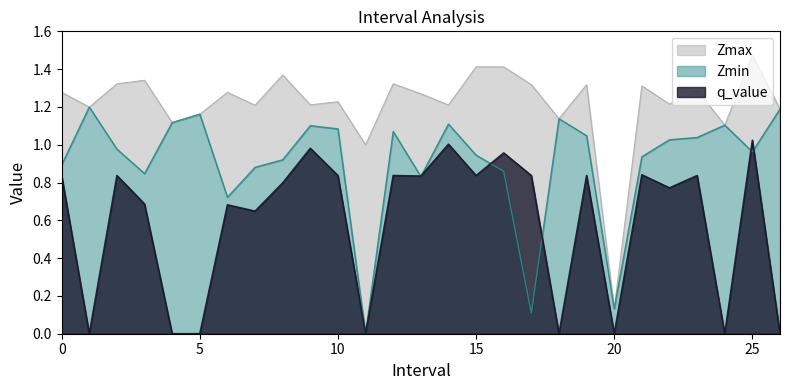

At which category does the chart reach its peak across all series?

25.0